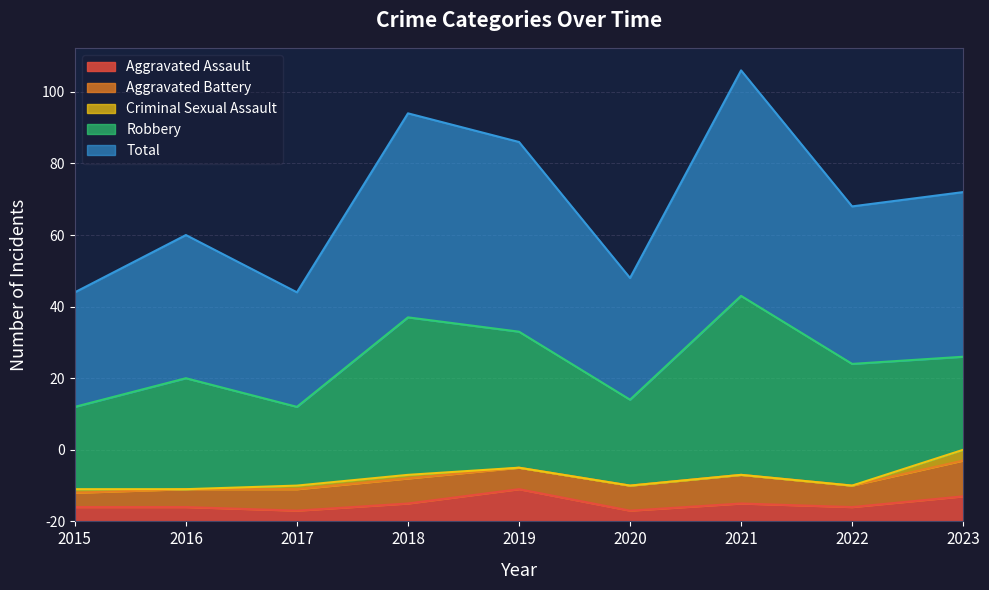

What is the spread (max minus min) of values at 2020?

34